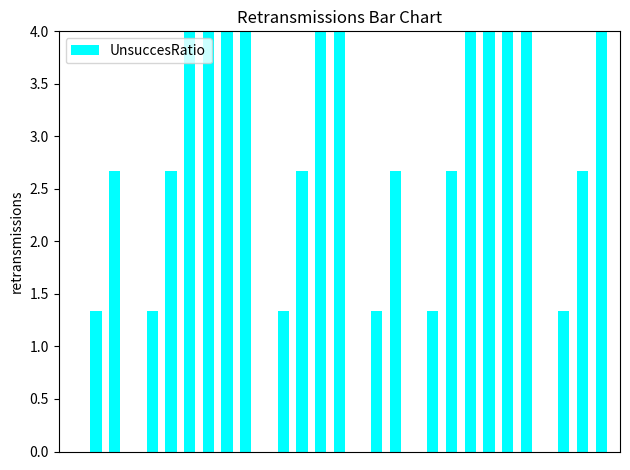

What is the sum of all values?

68.0